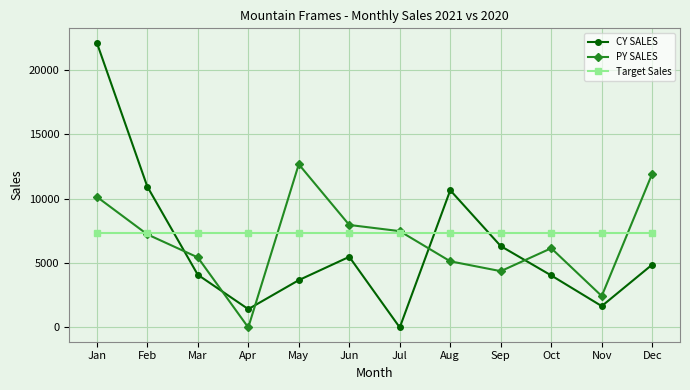

Rank the series at Oct from highest to lowest value.

Target Sales, PY SALES, CY SALES